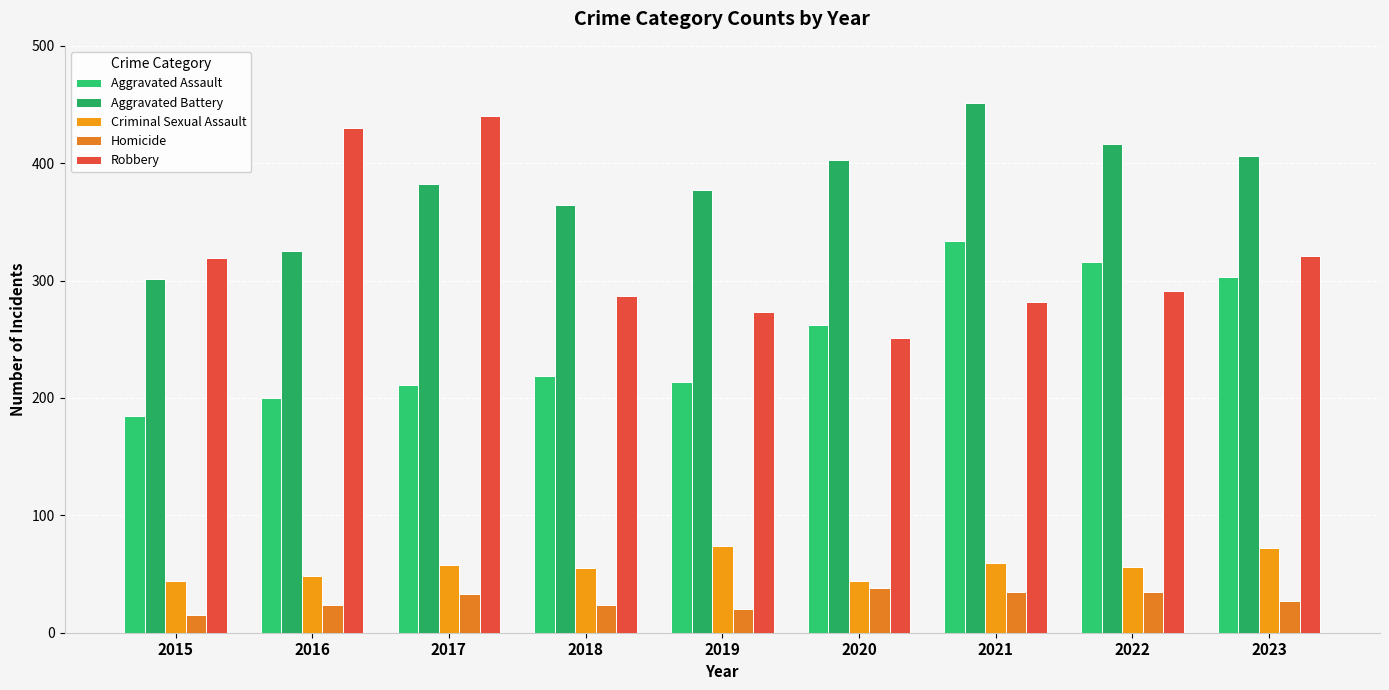

How many bars are there in each group?

5